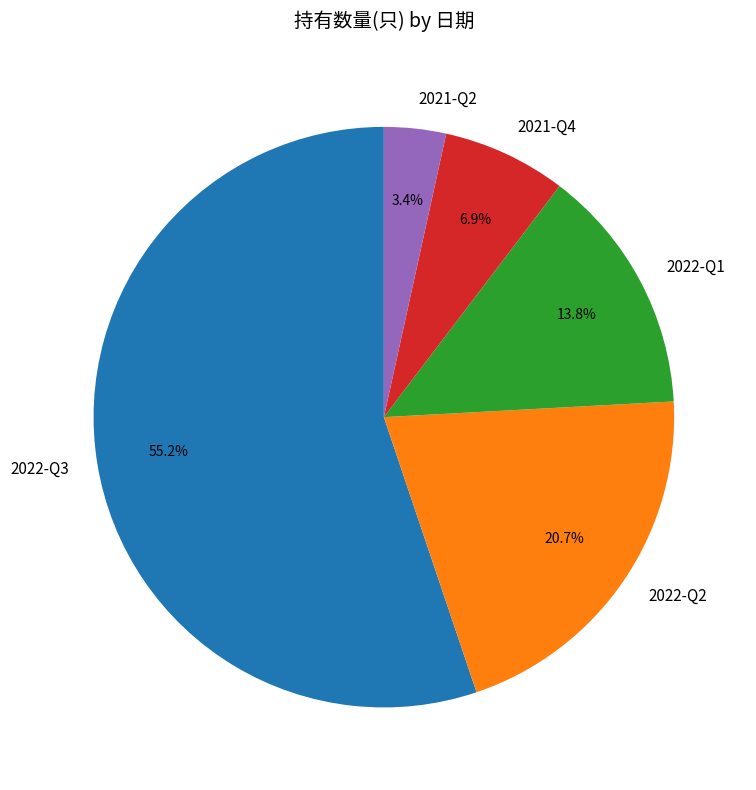

What is the ratio of the value at 2022-Q3 to the value at 2021-Q4?

8.0